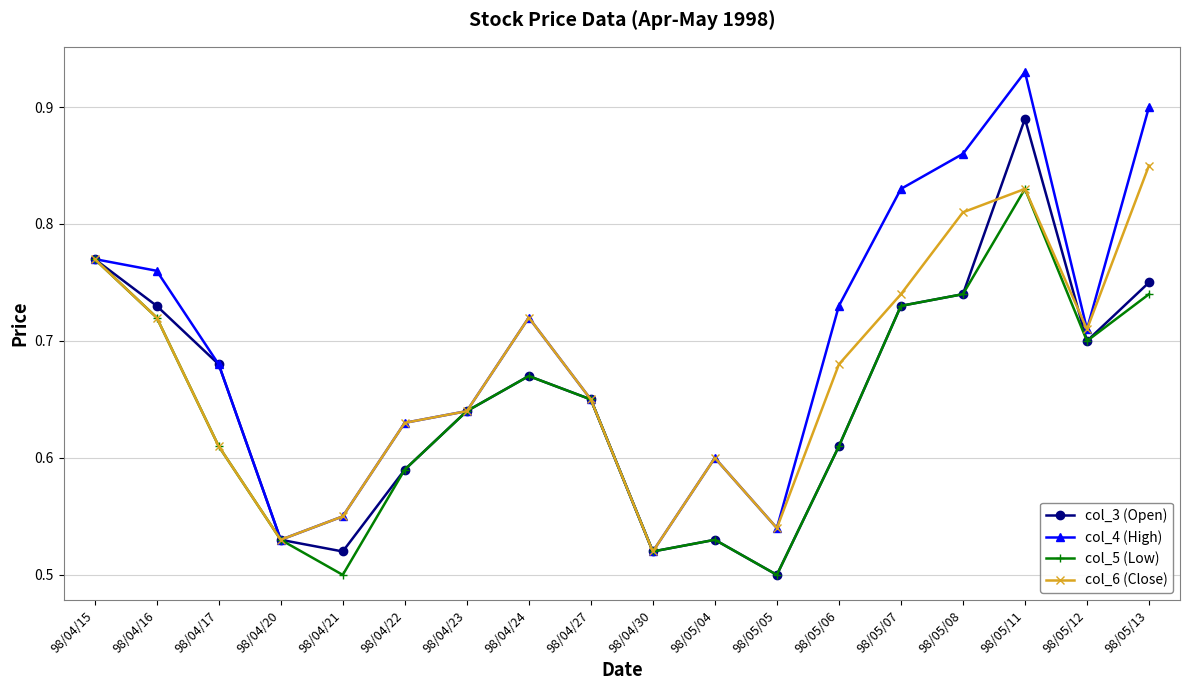

True or false: col_3 (Open) has more than 2 interior local peaks.

True